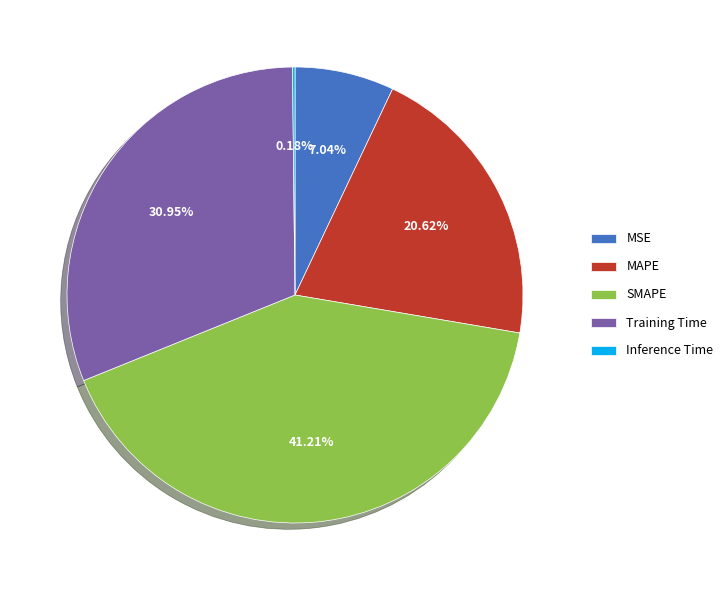

To the nearest percent, what portion does SMAPE represent?

41%